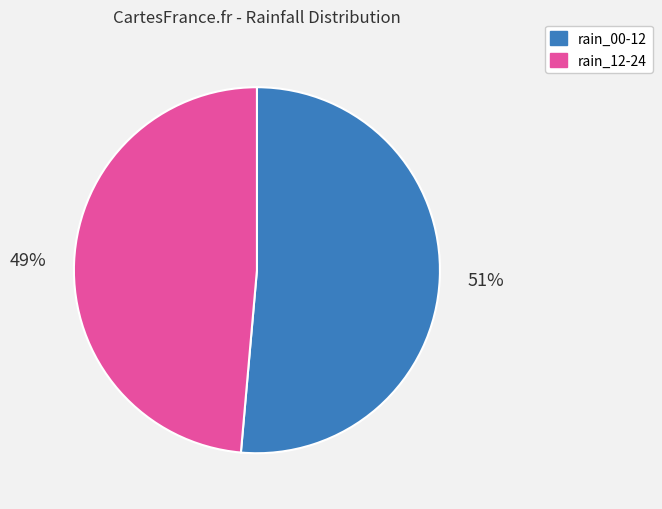

To the nearest percent, what is the average slice percentage?

50%